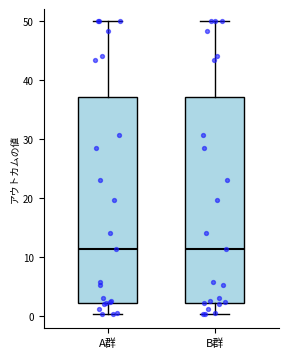

Reading left to right, transcribe this box plot: for each box, give where its median line is, the range the box spans, and where its two whiskers end, as read against the y-axis. The values are not printed on the chart, so give them approximately, as read against the axis.

A群: median 11, box 2 to 37, whiskers 0 to 50
B群: median 11, box 2 to 37, whiskers 0 to 50